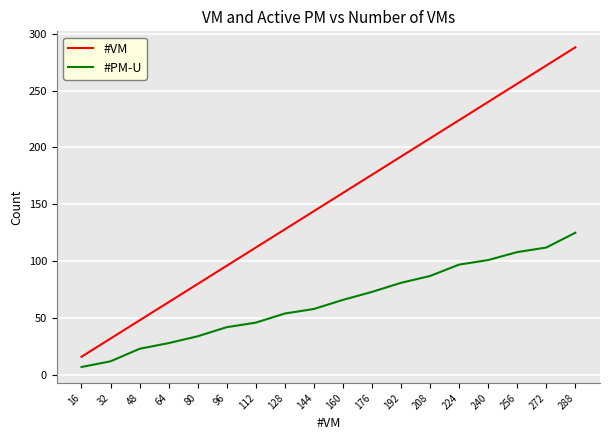

What is the difference between the second highest and second lowest values in the #PM-U series?

100